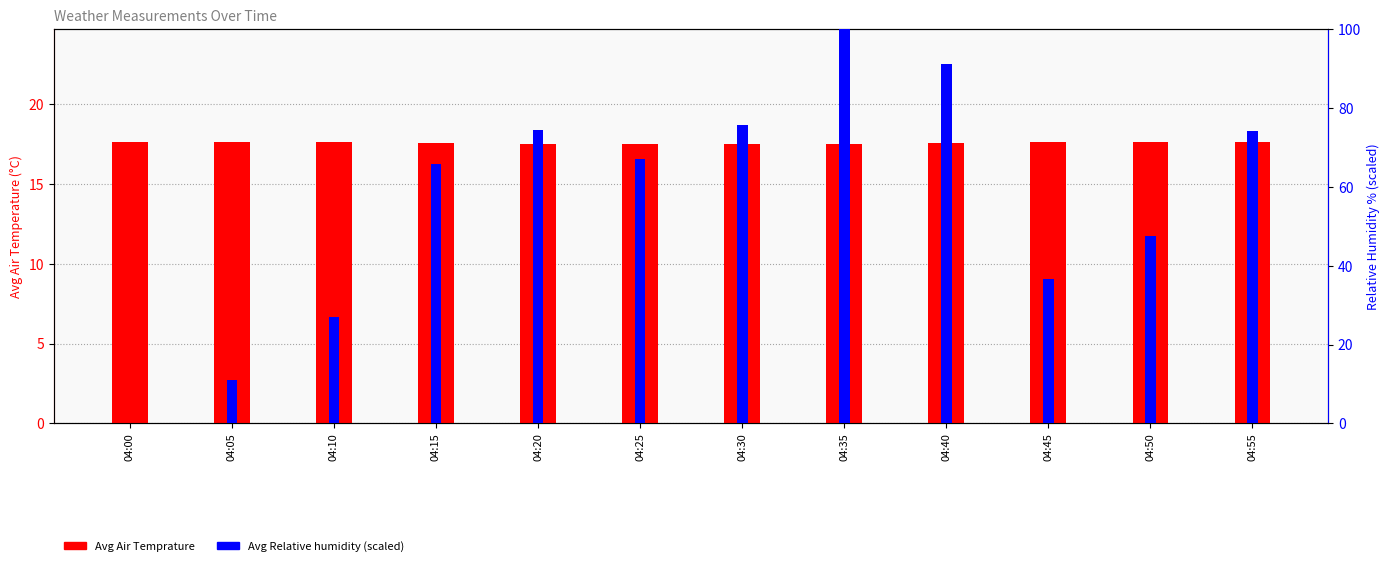

What are all the series names shown in the legend?

Avg Air Temprature, Avg Relative humidity (scaled)